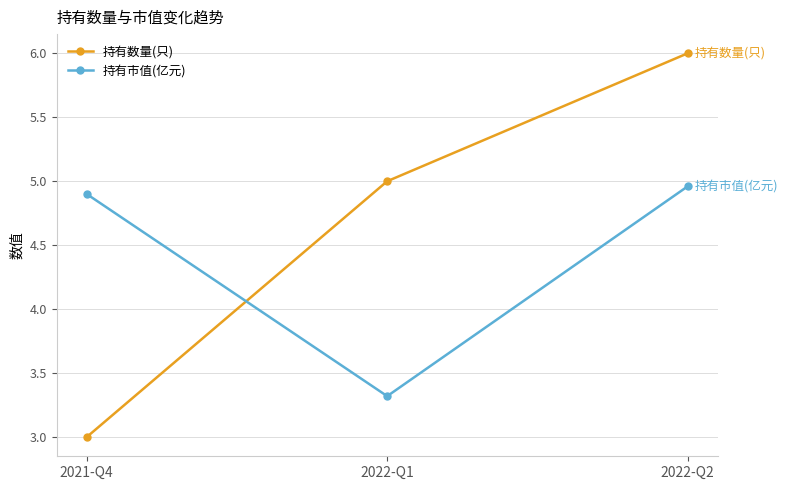

Read the 持有数量(只) value at 2021-Q4.

3.0